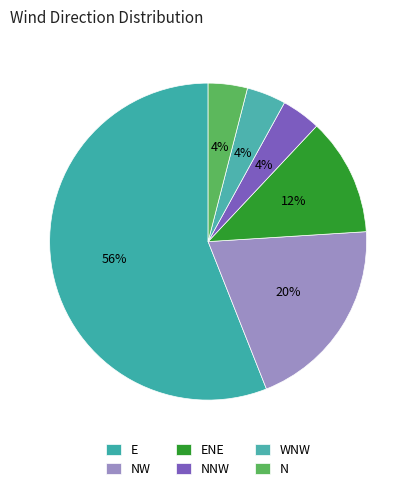

Count the number of slices in the pie.

6